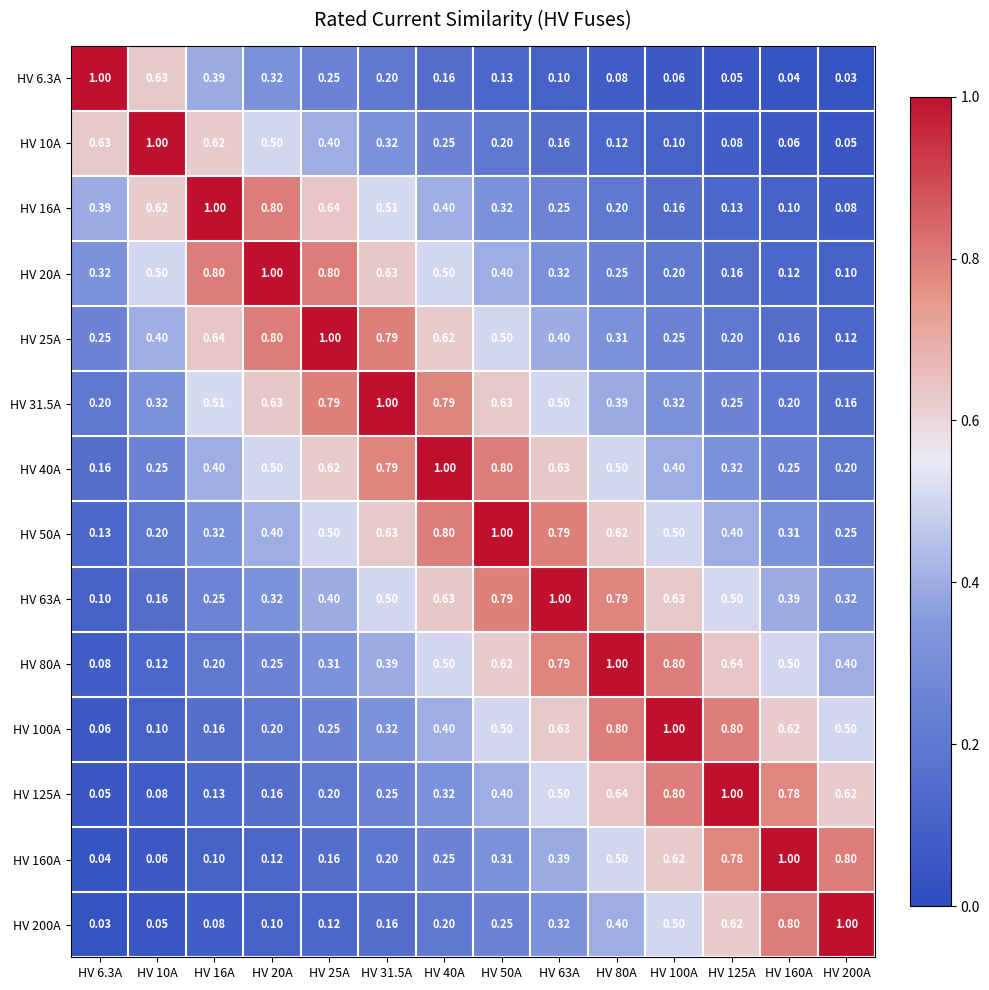

Is the value of HV 25A at HV 80A greater than the value of HV 31.5A at HV 125A?

Yes